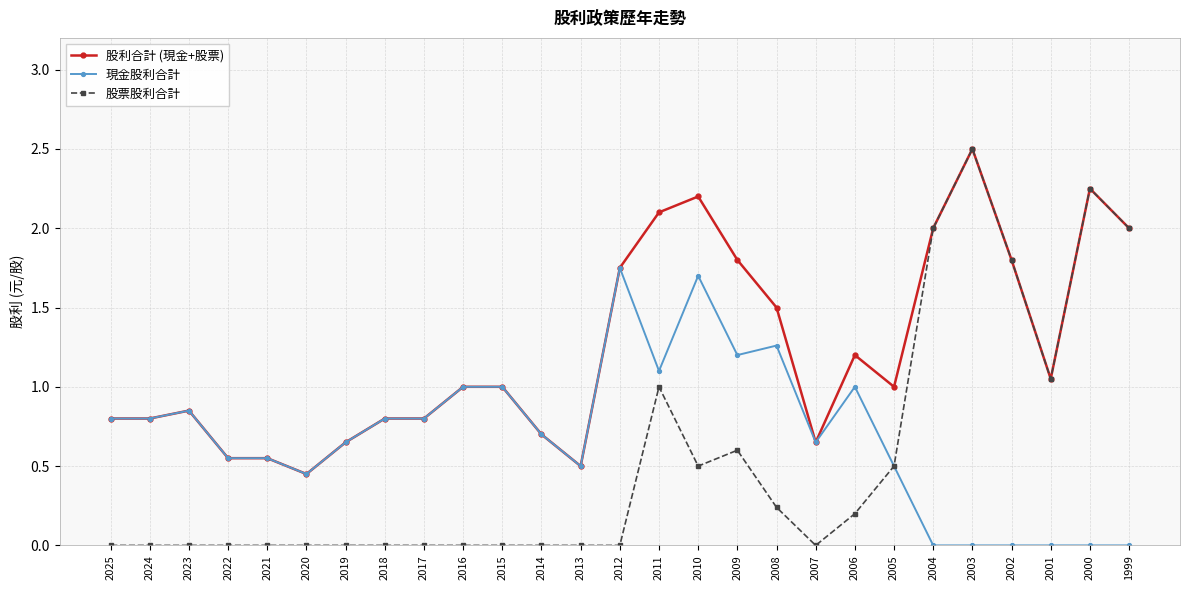

What is the total value across all series at 2000?

4.5